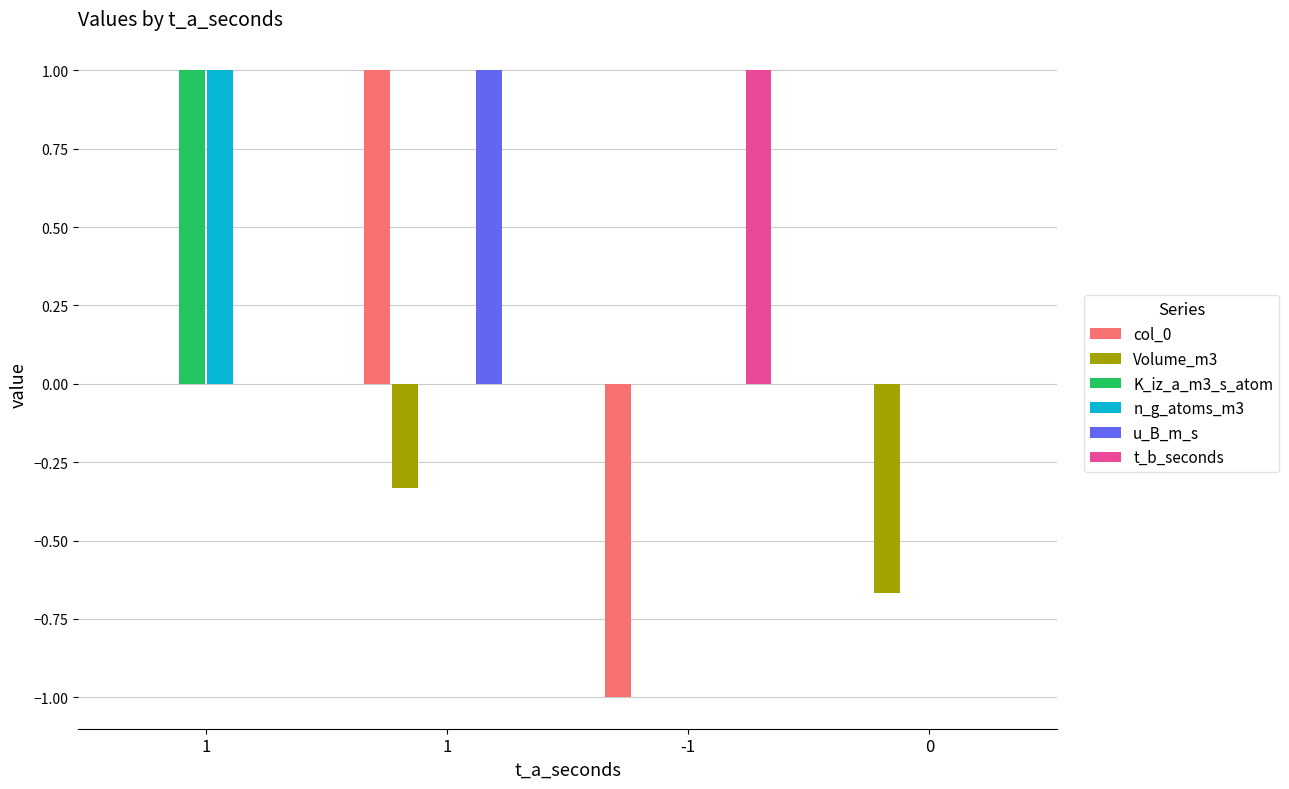

Reading right to left, what are all the values shown in this chart?

col_0: 0=0.0	-1=-1.0	1=1.0	1=0.0
Volume_m3: 0=-0.7	-1=0.0	1=-0.3	1=0.0
K_iz_a_m3_s_atom: 0=0.0	-1=0.0	1=0.0	1=1.0
n_g_atoms_m3: 0=0.0	-1=0.0	1=0.0	1=1.0
u_B_m_s: 0=0.0	-1=0.0	1=1.0	1=0.0
t_b_seconds: 0=0.0	-1=1.0	1=0.0	1=0.0